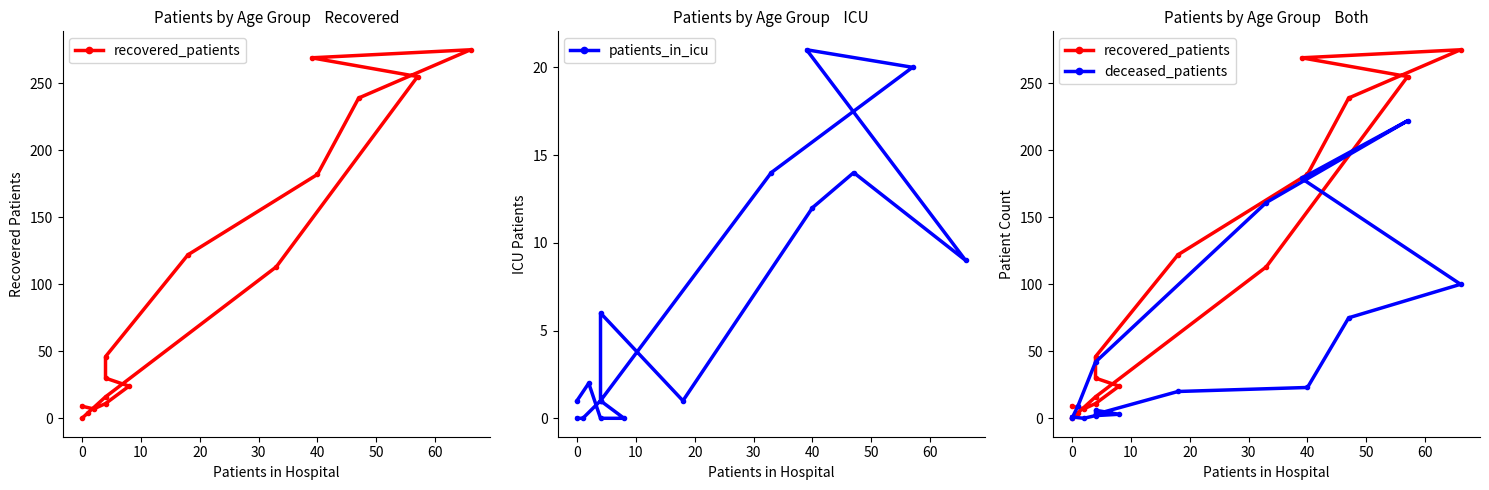

Which series ends up on top after the final intersection of recovered_patients and deceased_patients?

deceased_patients